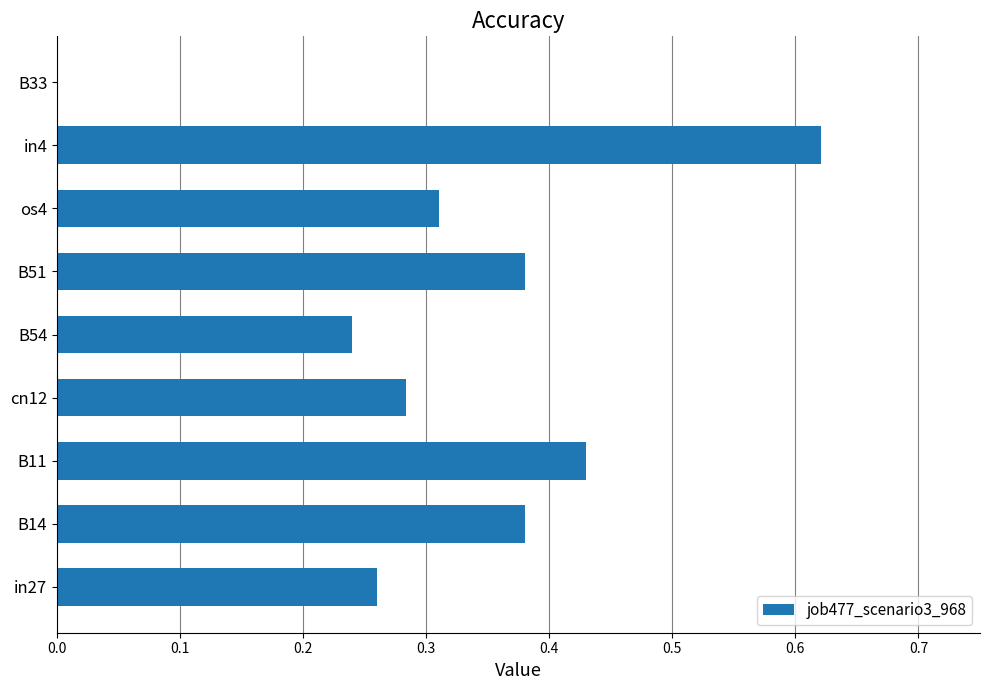

True or false: the data shows 0.0 at B33.

True